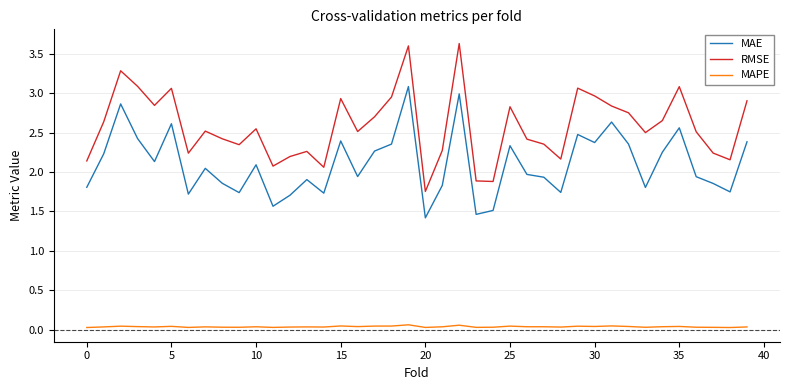

What are all the series names shown in the legend?

MAE, RMSE, MAPE